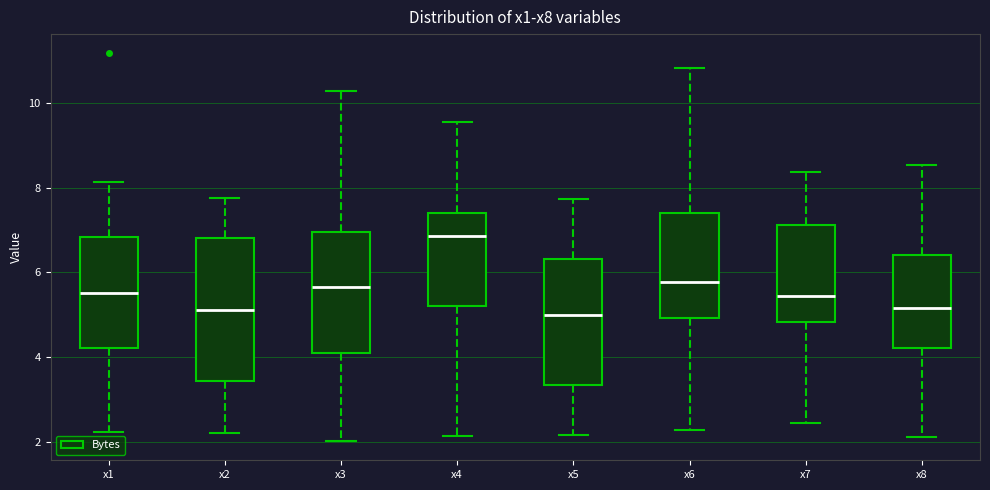

Which box has the highest median line?

x4